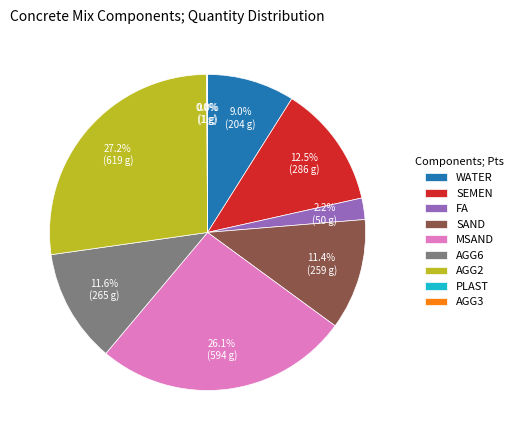

Is the sum of SAND and FA greater than half?

No